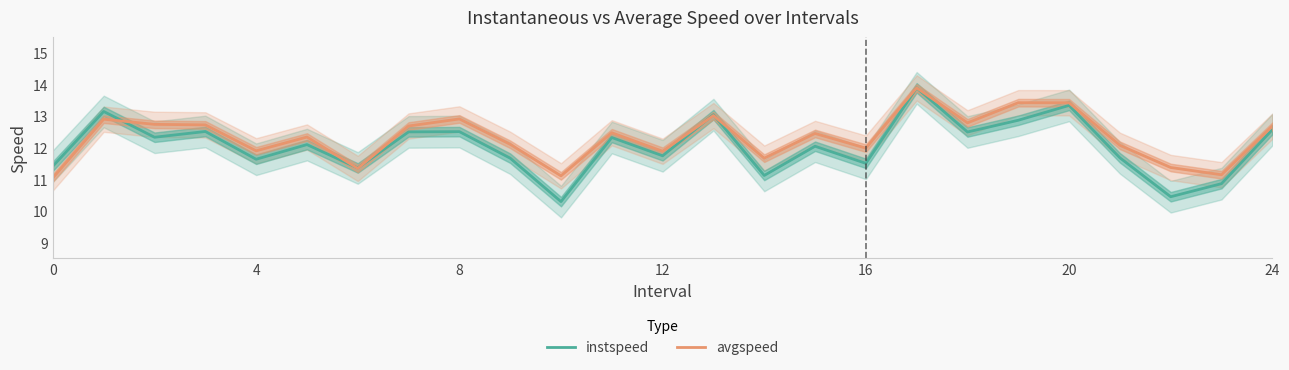

Between 13 and 21, which series saw the biggest shift?

instspeed